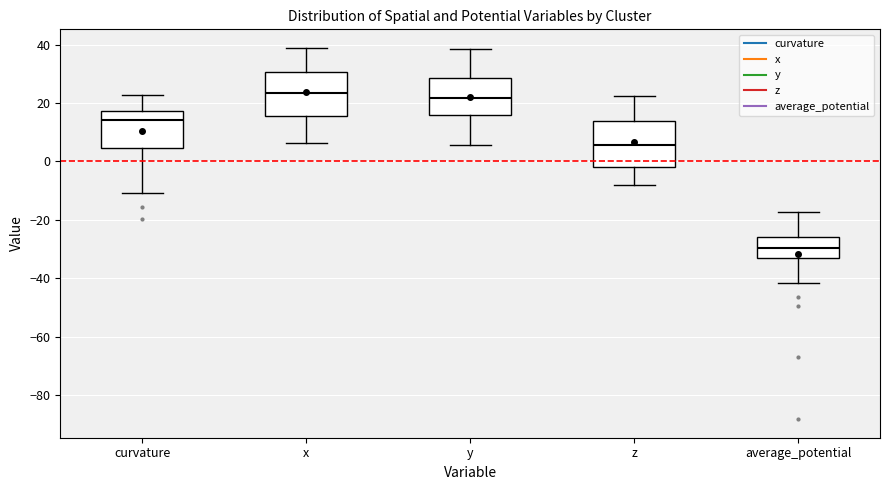

Reading left to right, read every box against the y-axis: the position of its median line, the range the box covers, and the ends of its whiskers. The values are not printed on the chart, so give them approximately, as read against the axis.

curvature: median 14, box 4 to 18, whiskers -10 to 22
x: median 24, box 16 to 30, whiskers 6 to 38
y: median 22, box 16 to 28, whiskers 6 to 38
z: median 6, box -2 to 14, whiskers -8 to 22
average_potential: median -30, box -32 to -26, whiskers -42 to -18